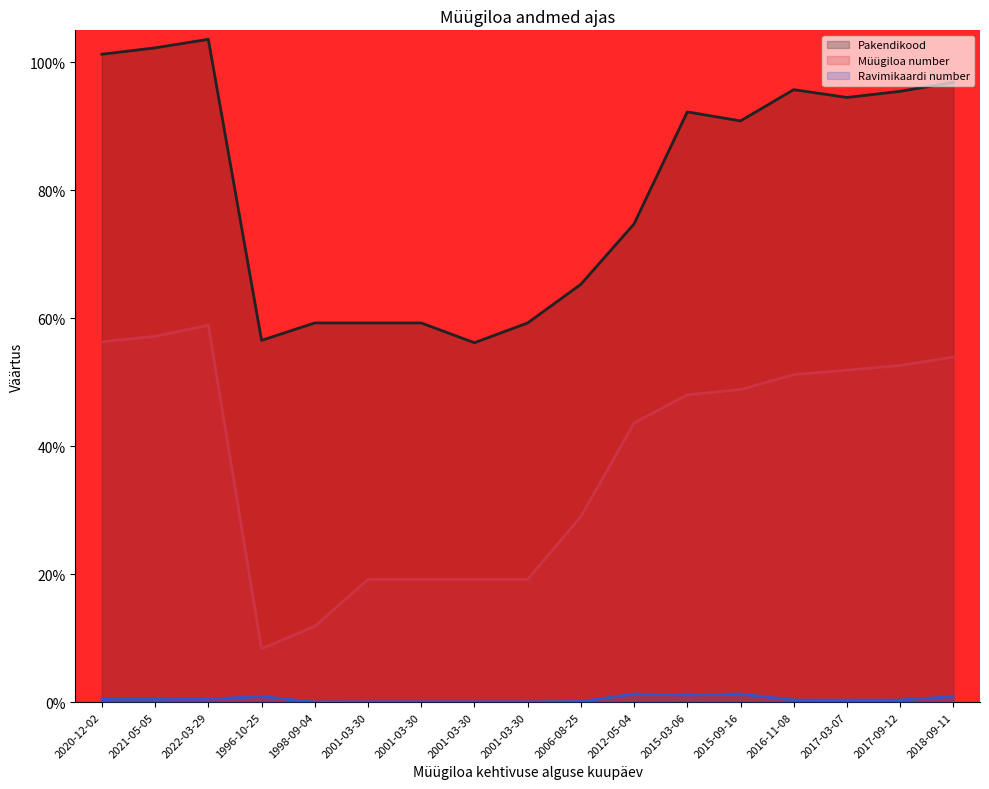

At how many categories does at least one series exceed 98?

3